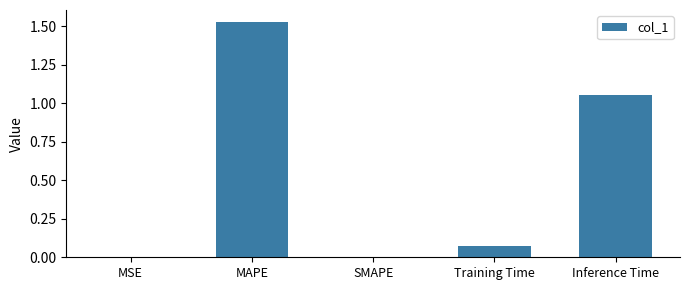

At which category does the chart reach its peak across all series?

MAPE